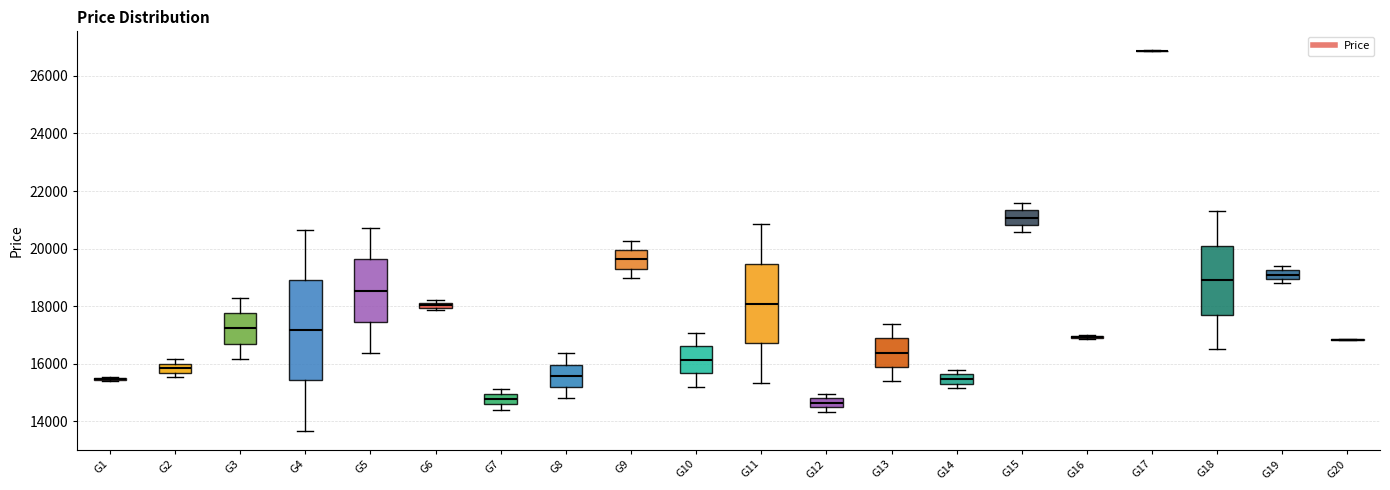

Which box is the tallest, from its lower edge to its upper edge?

G4